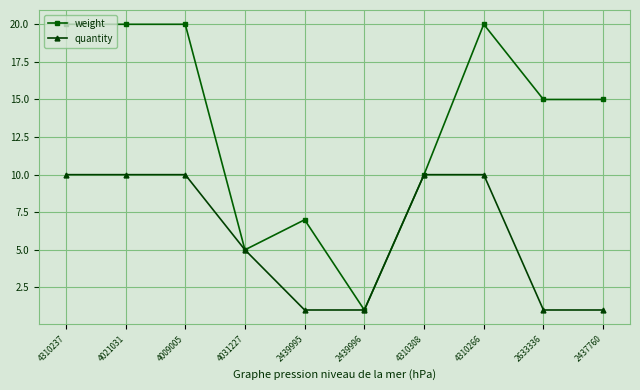

True or false: quantity has more than 2 points higher than both neighbors.

False